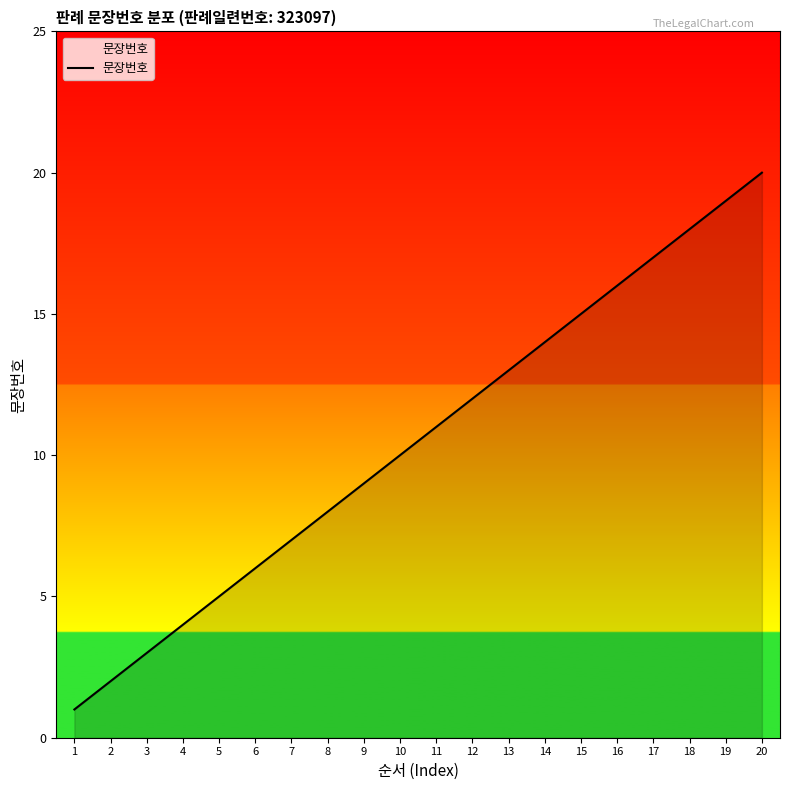

Is it true that the value at 15 is 20?

False